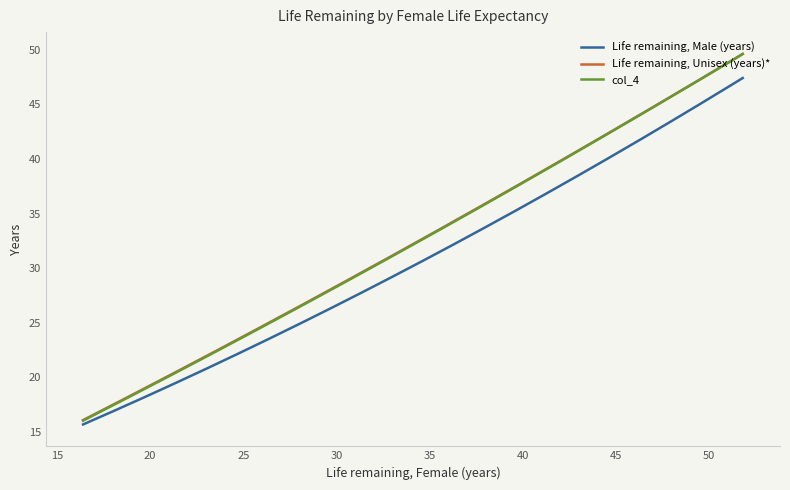

Which series has the largest range (max minus min)?

col_4